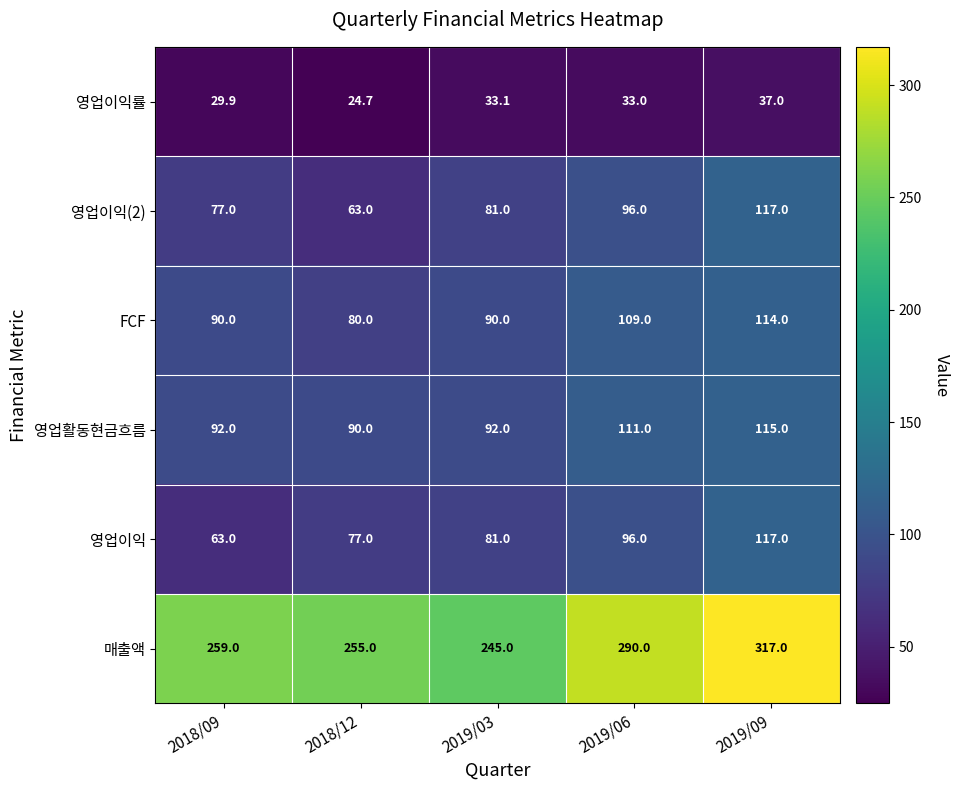

What is the total value across all series at 2019/03?

622.1